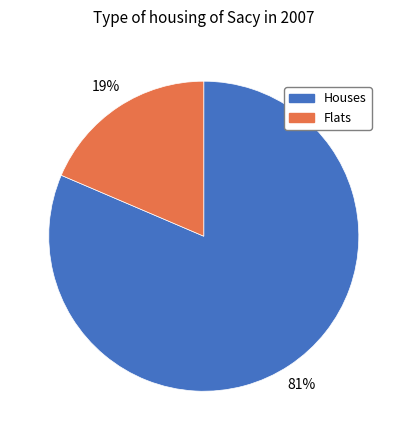

The Houses slice represents 81% of the pie. True or false?

True